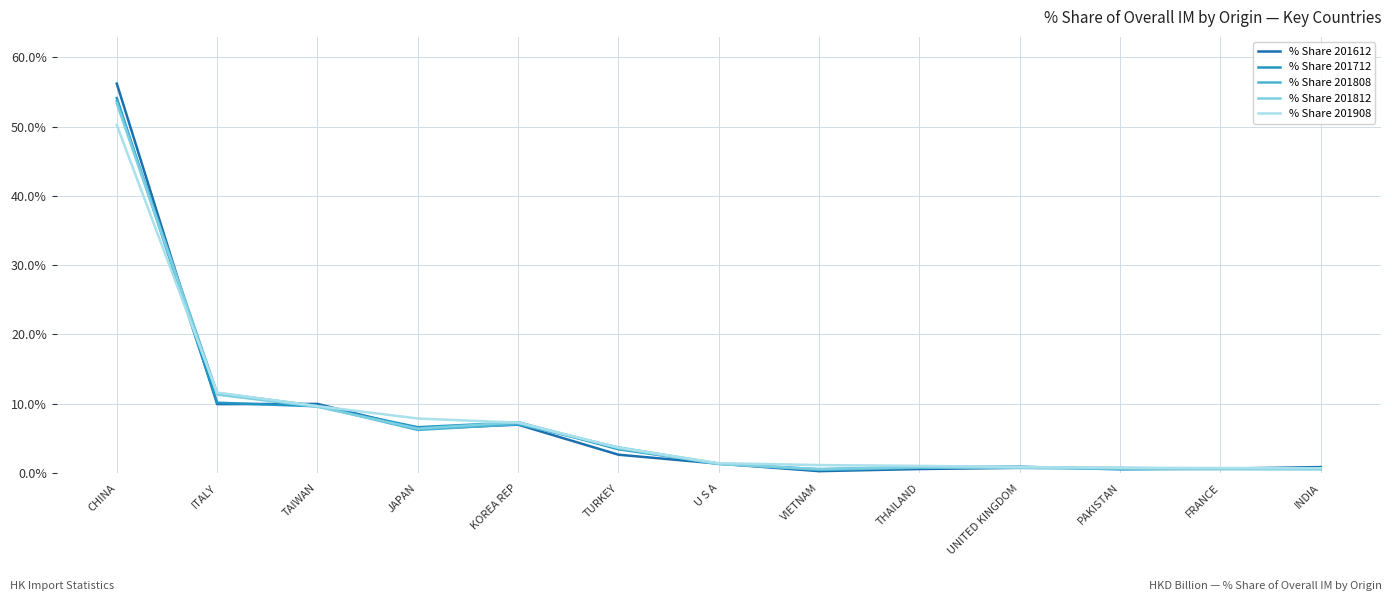

Does the chart display data point markers on the line(s)?

No